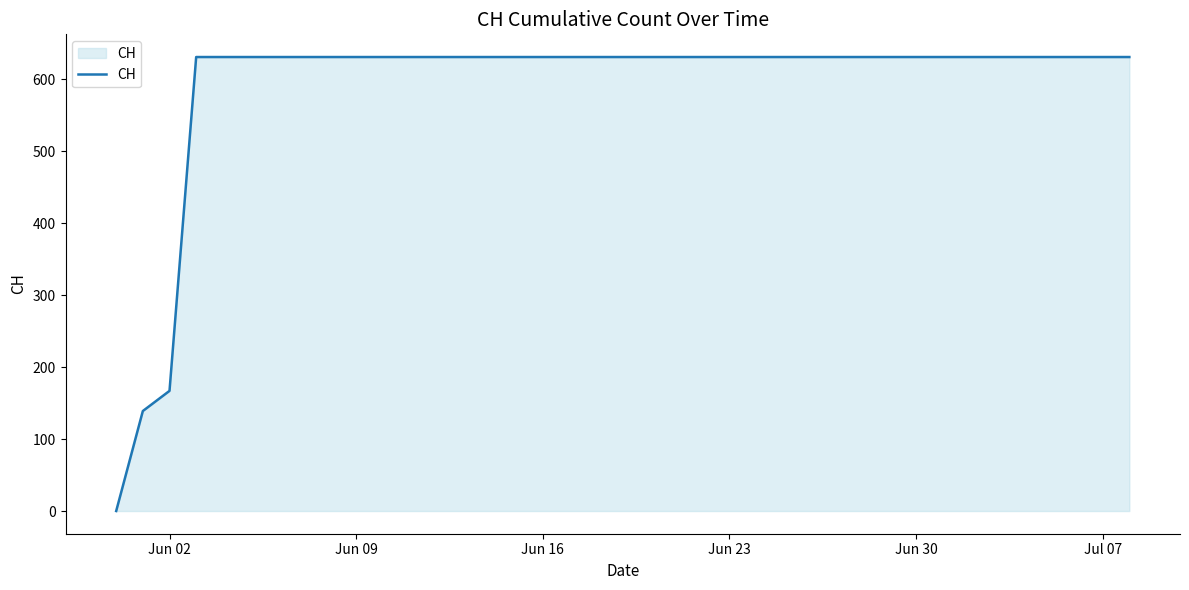

What is the difference between the maximum and minimum values?

631